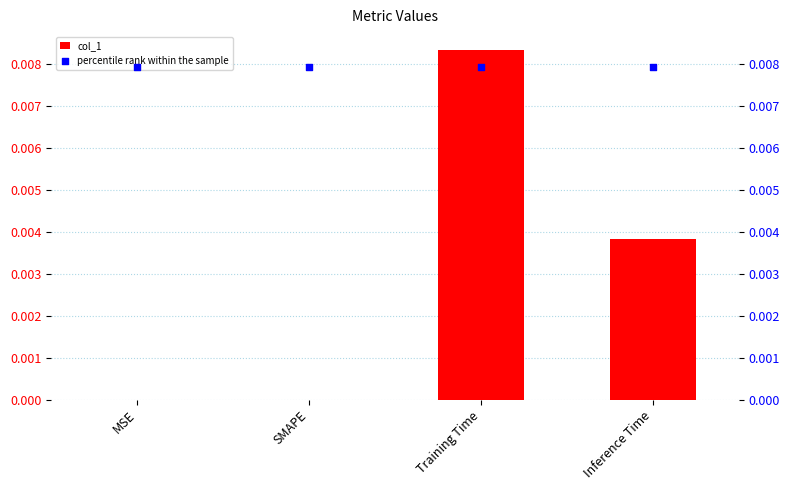

Which series has the largest total across all categories?

percentile rank within the sample